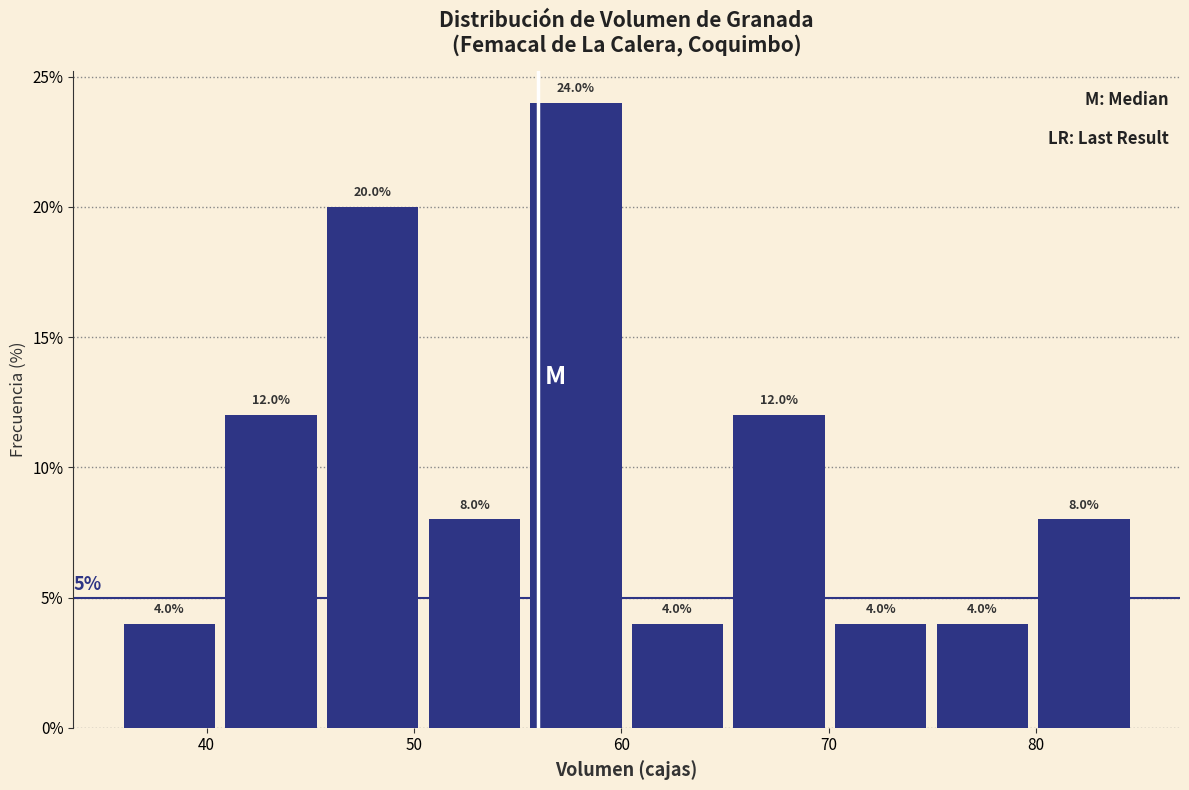

Reading left to right, transcribe this chart: for each bar, give the range it covers on the x-axis and its height. The bar edges are not printed on the chart, so give them approximately, as read against the axis.

36.0 to 40.9: 4.0
40.9 to 45.8: 12.0
45.8 to 50.7: 20.0
50.7 to 55.6: 8.0
55.6 to 60.5: 24.0
60.5 to 65.4: 4.0
65.4 to 70.3: 12.0
70.3 to 75.2: 4.0
75.2 to 80.1: 4.0
80.1 to 85.0: 8.0